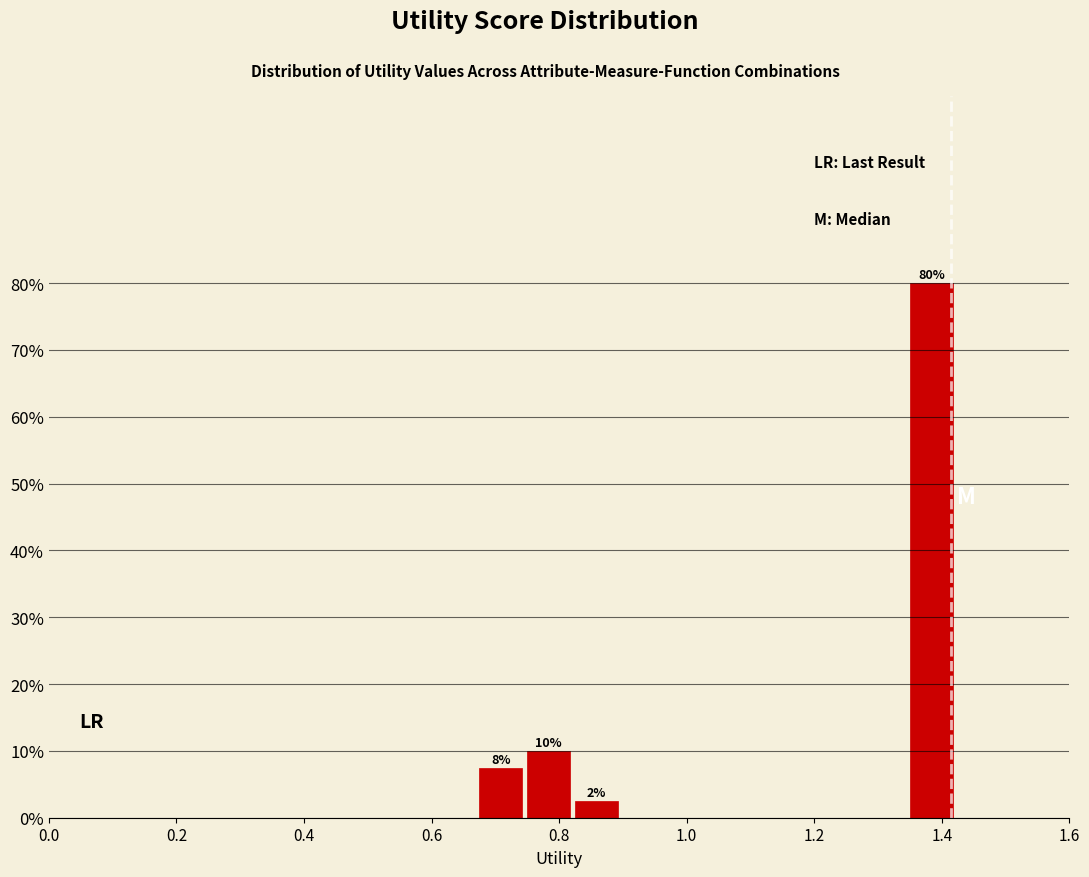

Around what value on the x-axis is the tallest bar? Give the approximate position of its centre, as read against the axis.

1.38